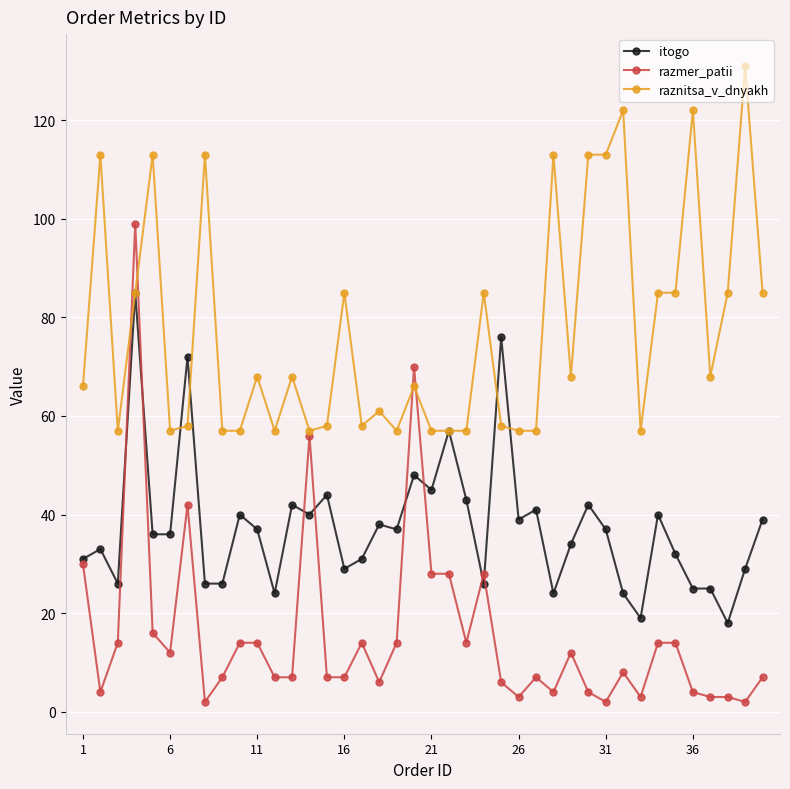

At how many categories does at least one series exceed 115?

3